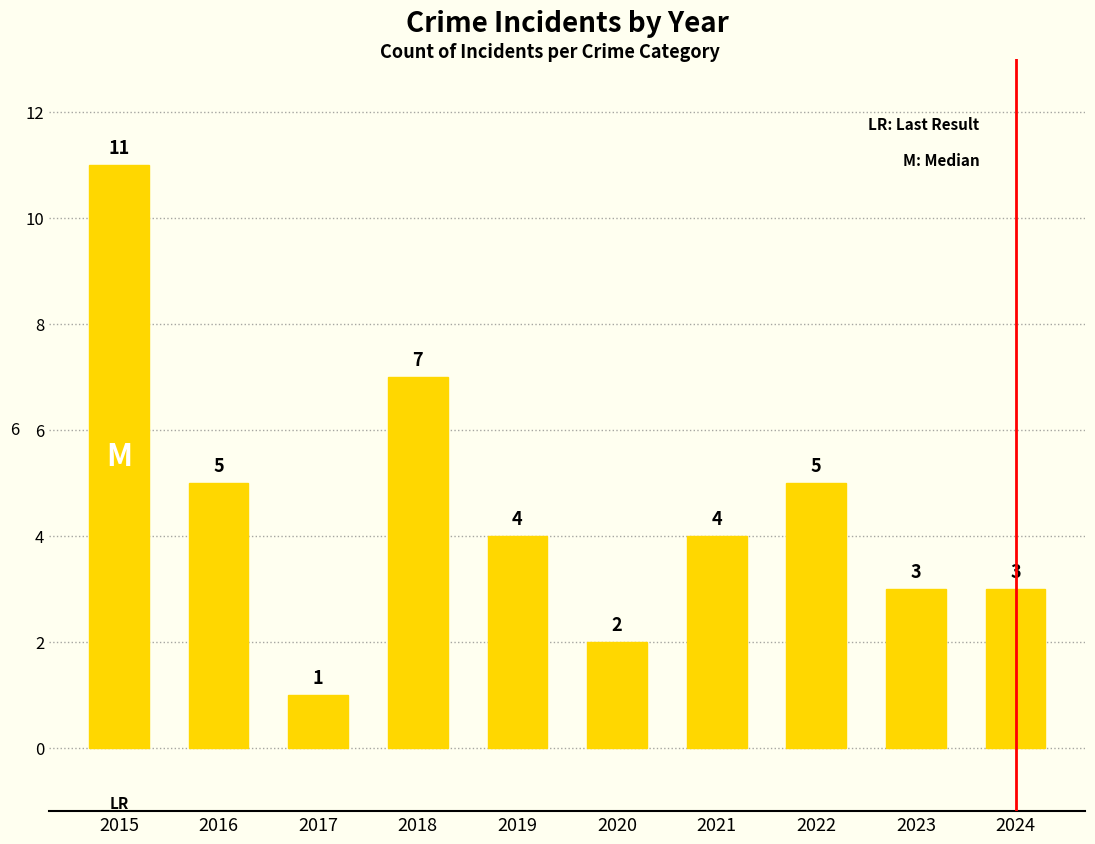

Which label corresponds to the smallest value in the chart?

2017